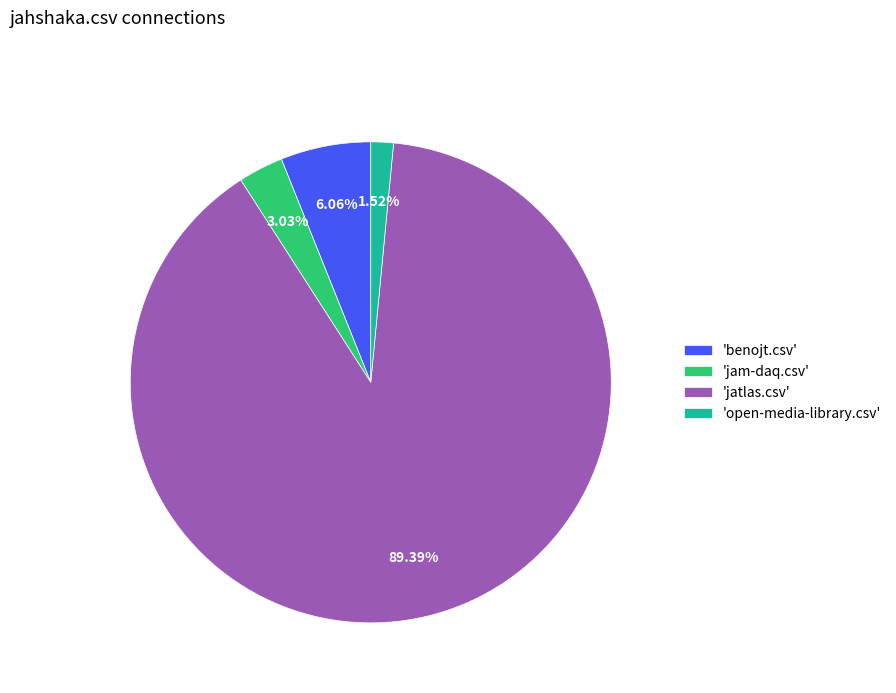

Rank the categories by value from highest to lowest.

'jatlas.csv', 'benojt.csv', 'jam-daq.csv', 'open-media-library.csv'